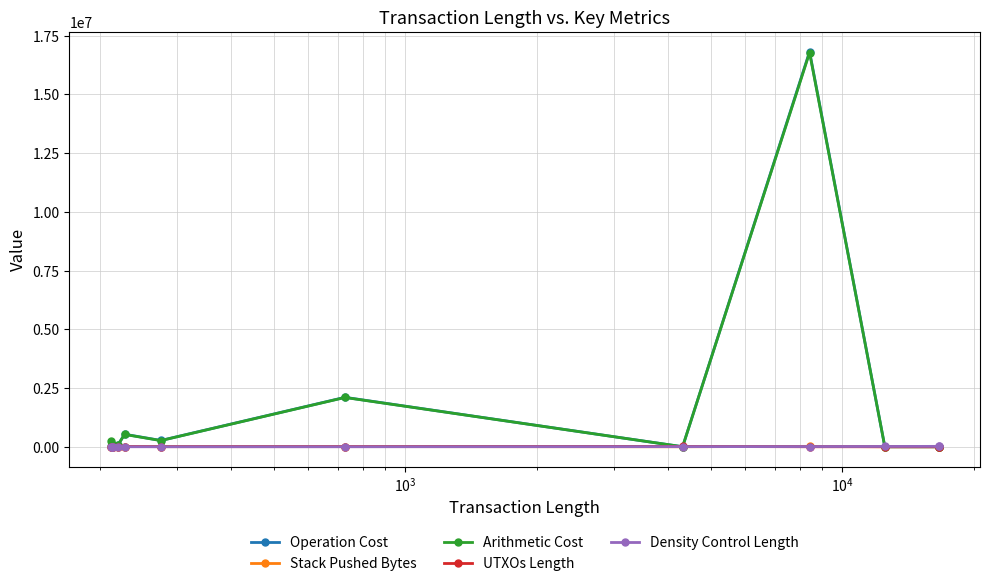

What is the highest value of the Arithmetic Cost series?

16777216